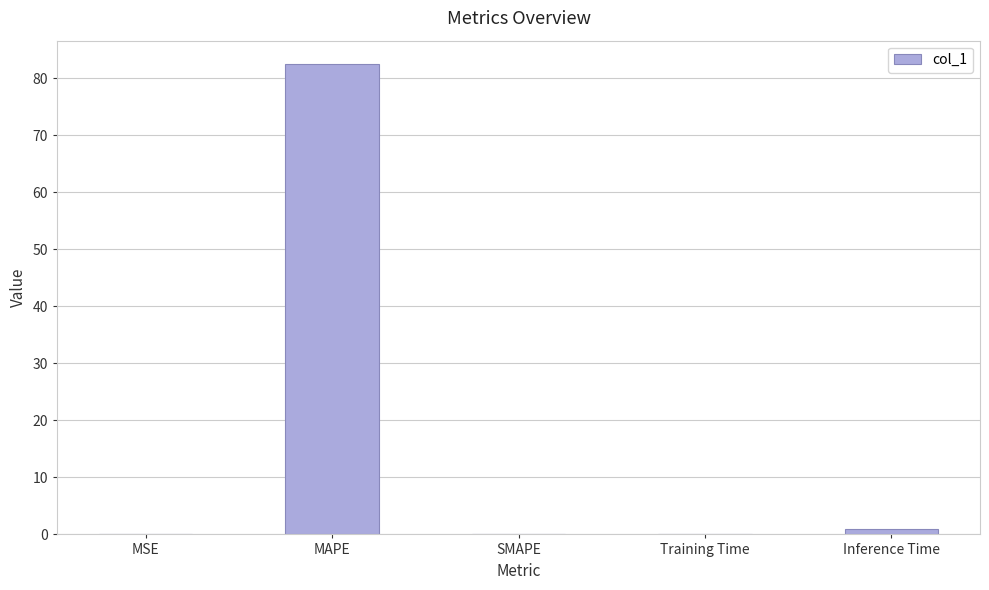

Which label corresponds to the largest value in the chart?

MAPE